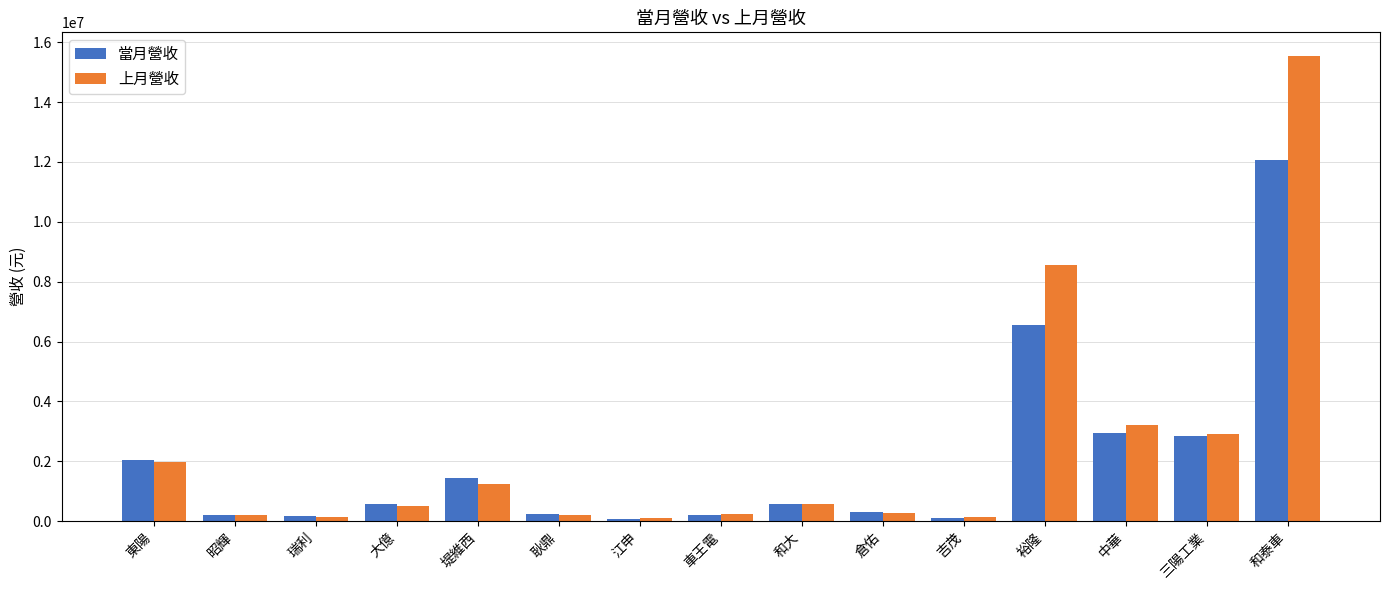

Which series has the largest range (max minus min)?

上月營收